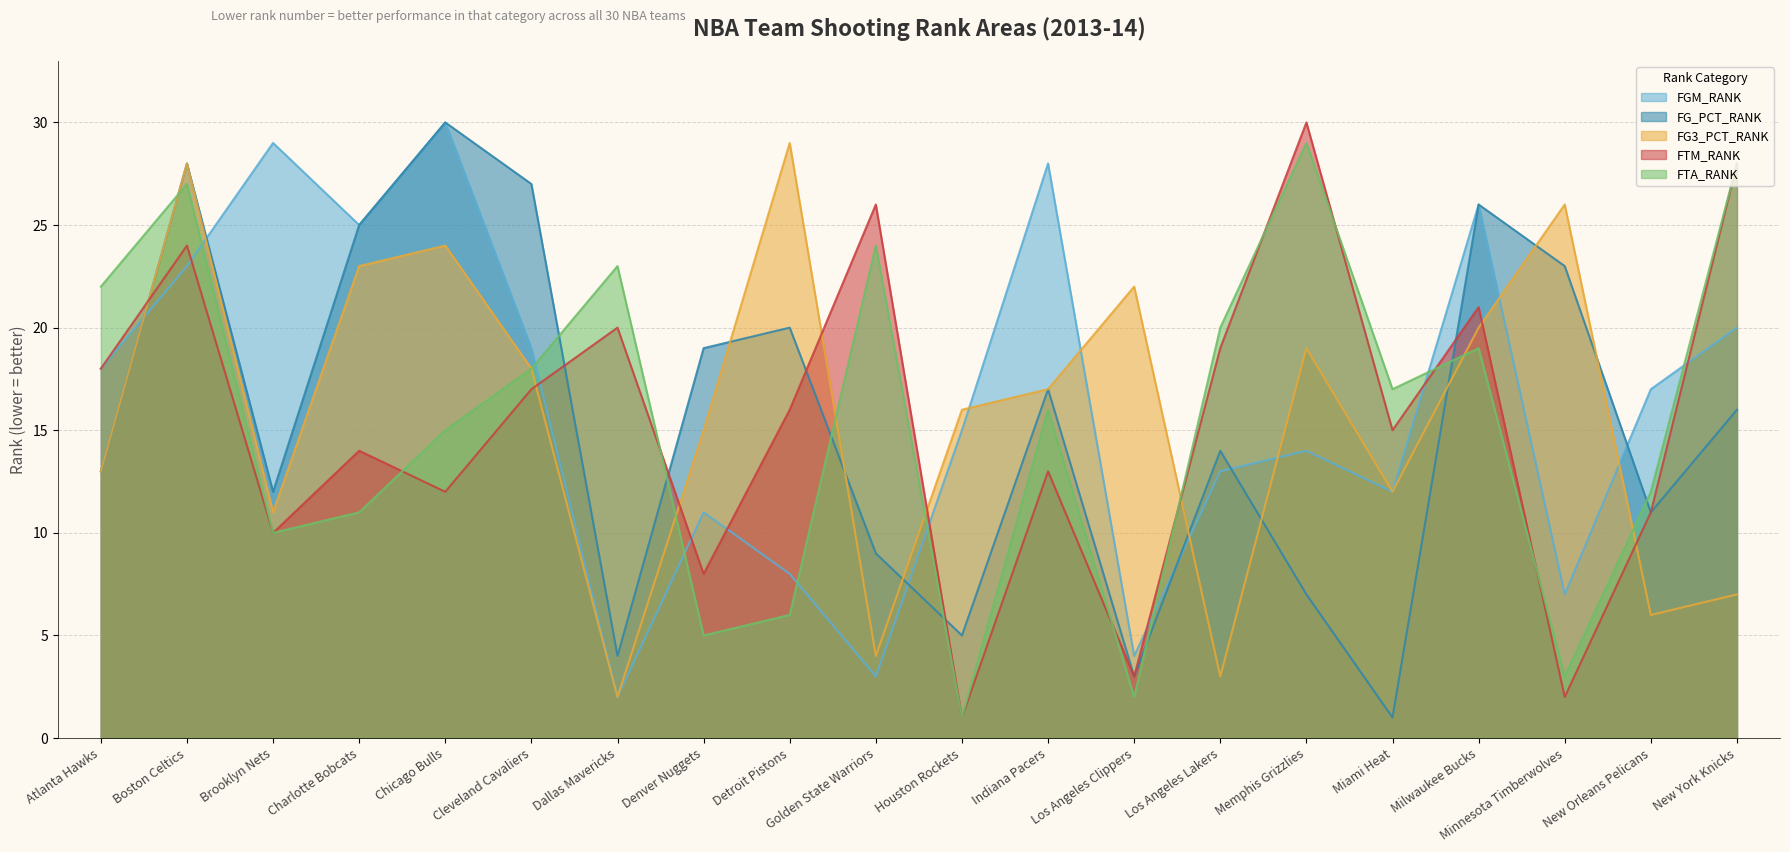

True or false: FG_PCT_RANK has a value of 6 at Dallas Mavericks.

False